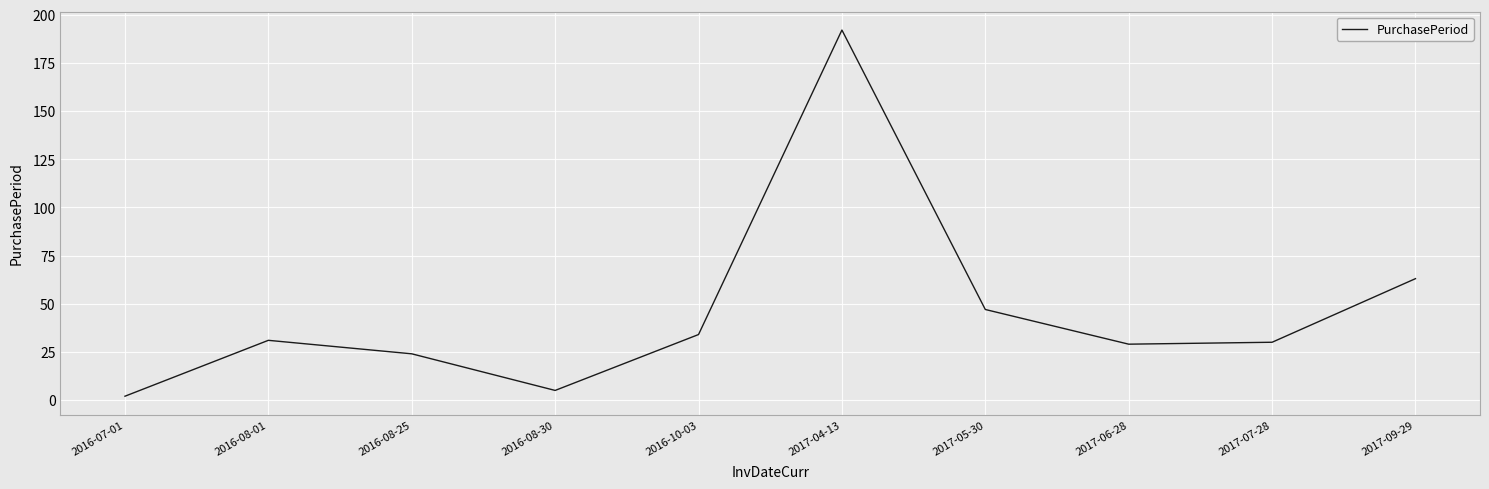

How many interior local valleys (lower than both neighbors) does the data have?

2